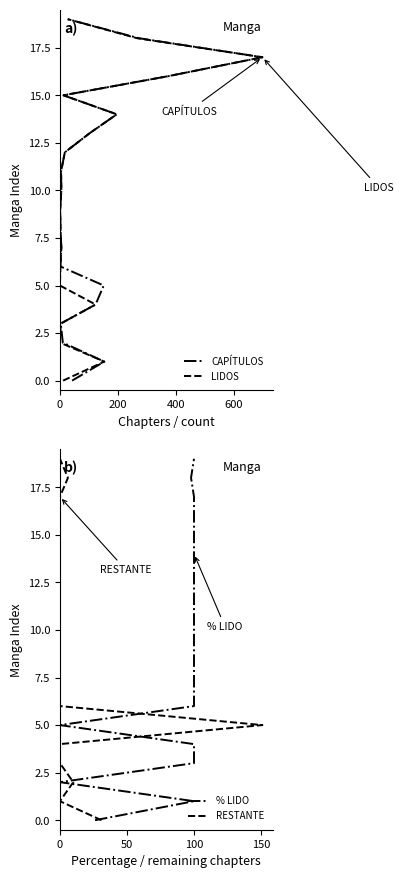

What are all the series names shown in the legend?

CAPÍTULOS, LIDOS, % LIDO, RESTANTE